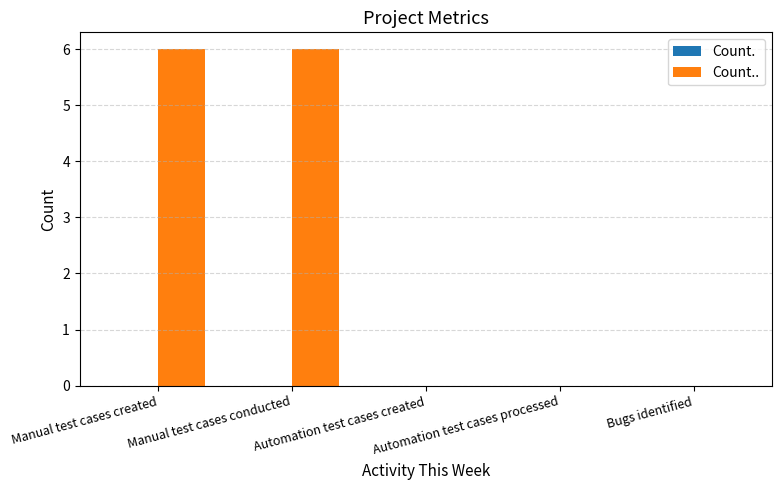

What is the sum of all values?

12